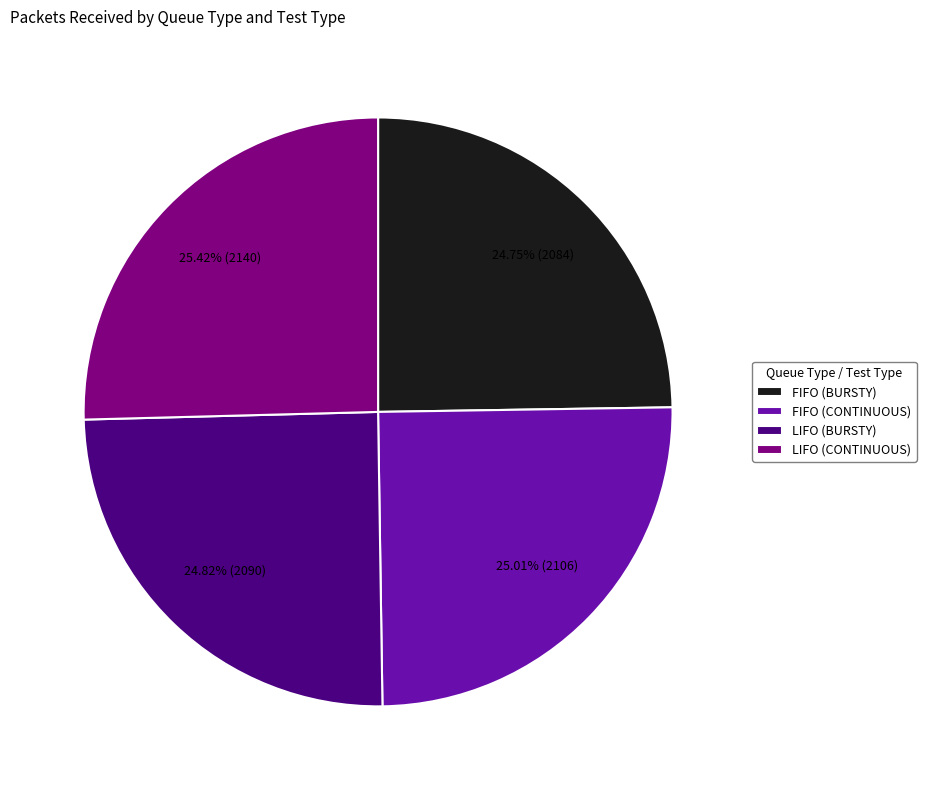

Is it true that FIFO (CONTINUOUS) is 25% of the pie?

True